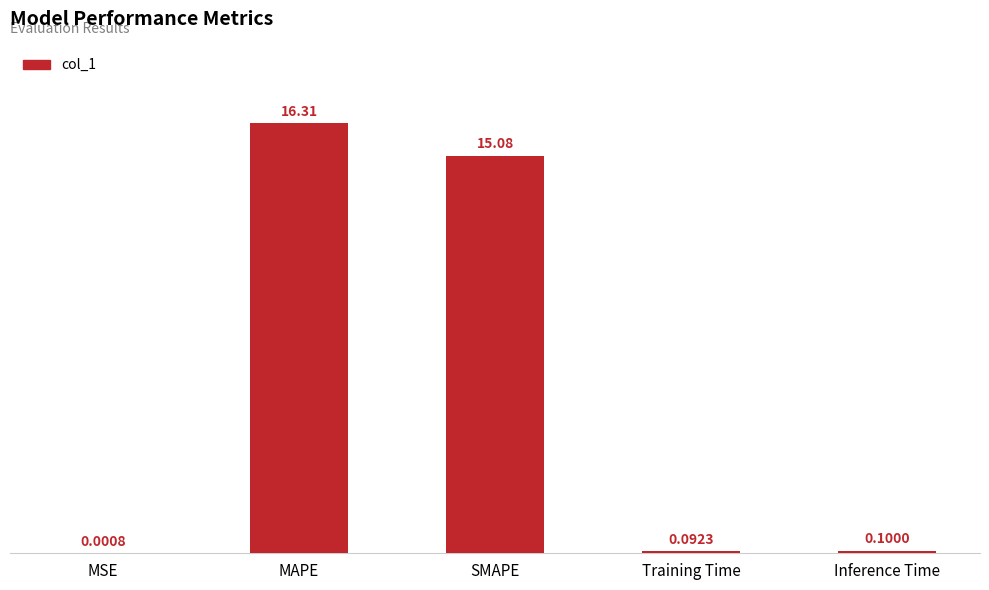

What is the change in value from MSE to MAPE?

+16.3